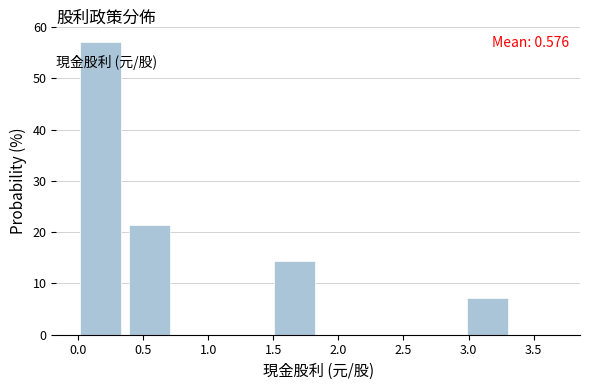

Which range on the x-axis has the tallest bar?

0.00 to 0.35